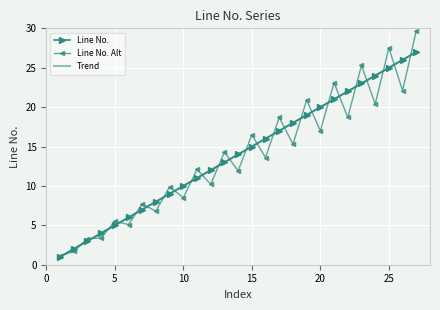

What is the maximum value shown in the chart?

29.7